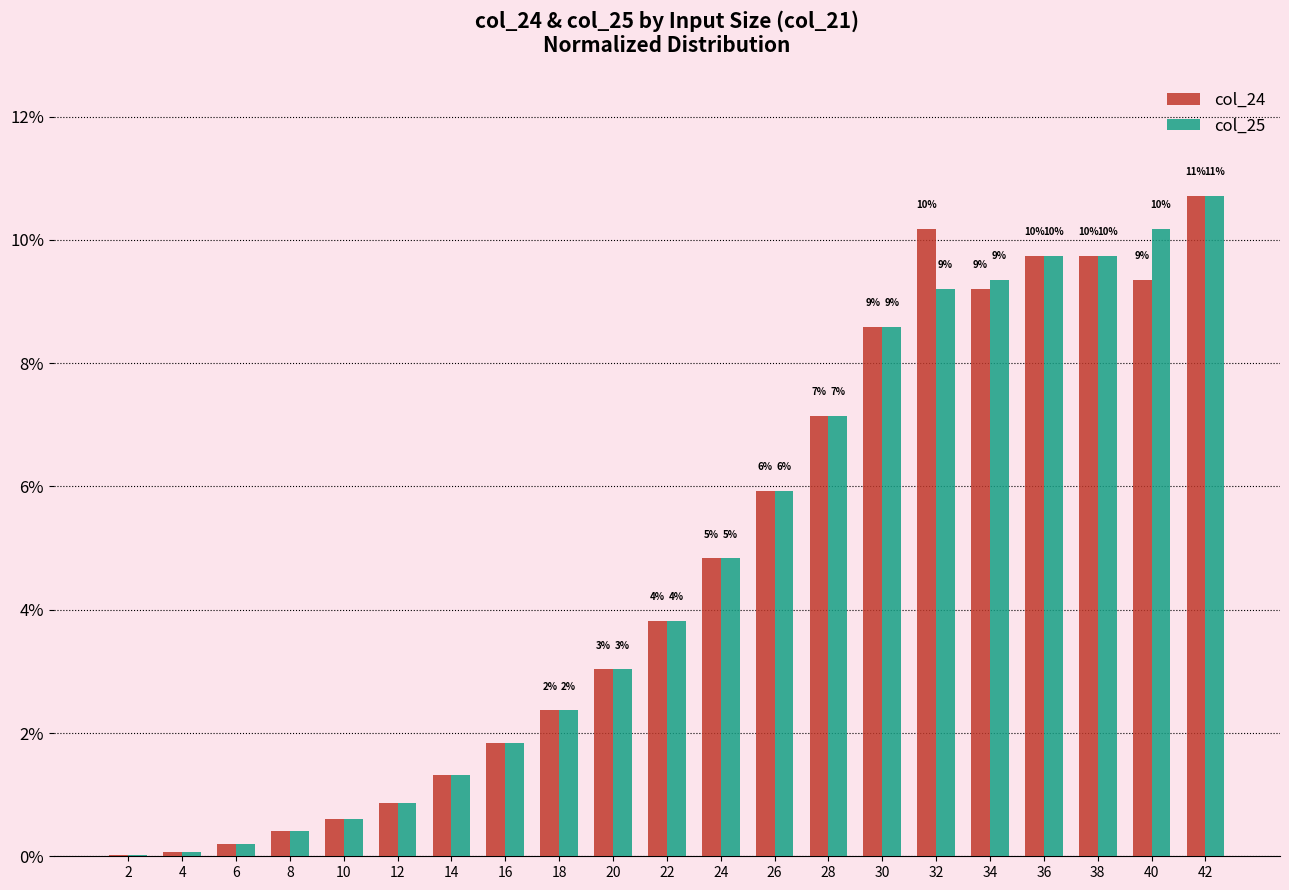

Reading left to right, transcribe all the data shown in this chart.

col_24: 0.0	0.1	0.2	0.4	0.6	0.9	1.3	1.8	2.4	3.0	3.8	4.8	5.9	7.1	8.6	10.2	9.2	9.7	9.7	9.4	10.7
col_25: 0.0	0.1	0.2	0.4	0.6	0.9	1.3	1.8	2.4	3.0	3.8	4.8	5.9	7.1	8.6	9.2	9.4	9.7	9.7	10.2	10.7